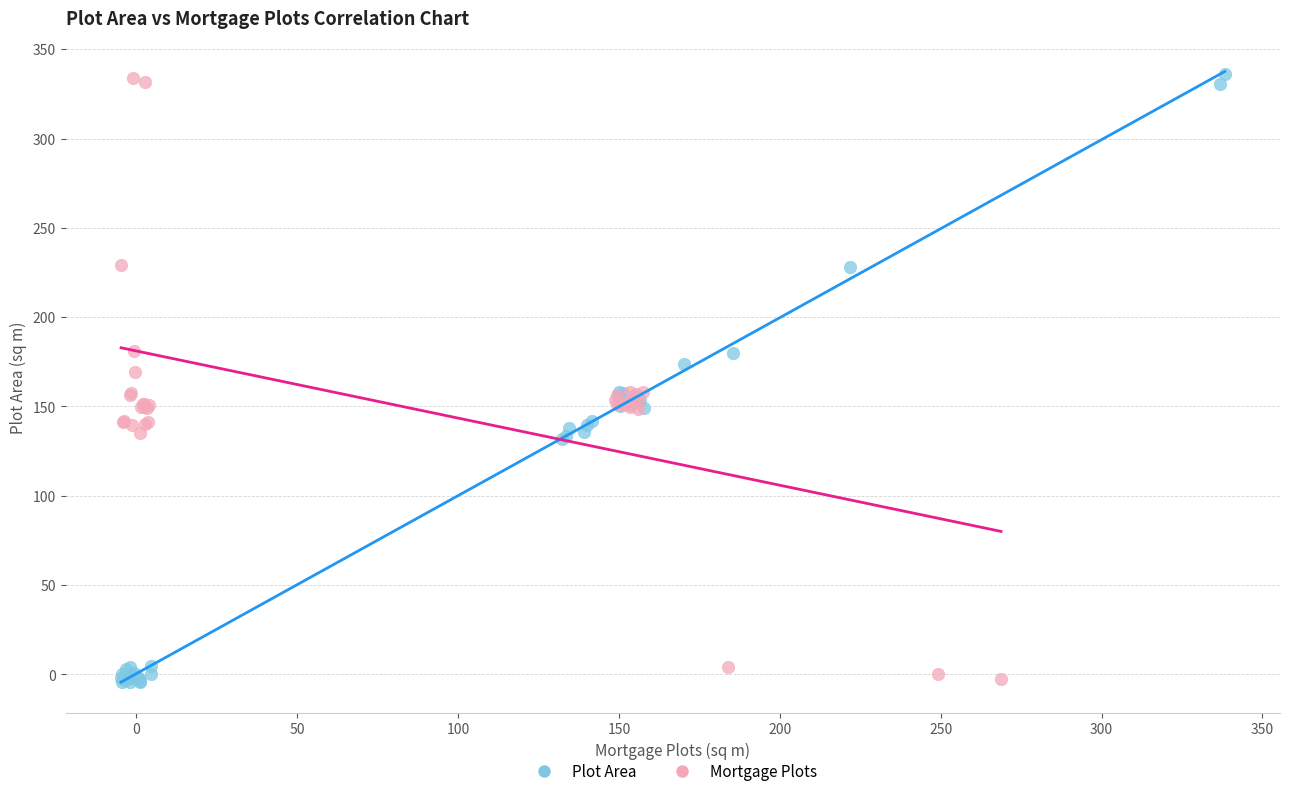

Which series has the largest Y range (max minus min)?

Plot Area